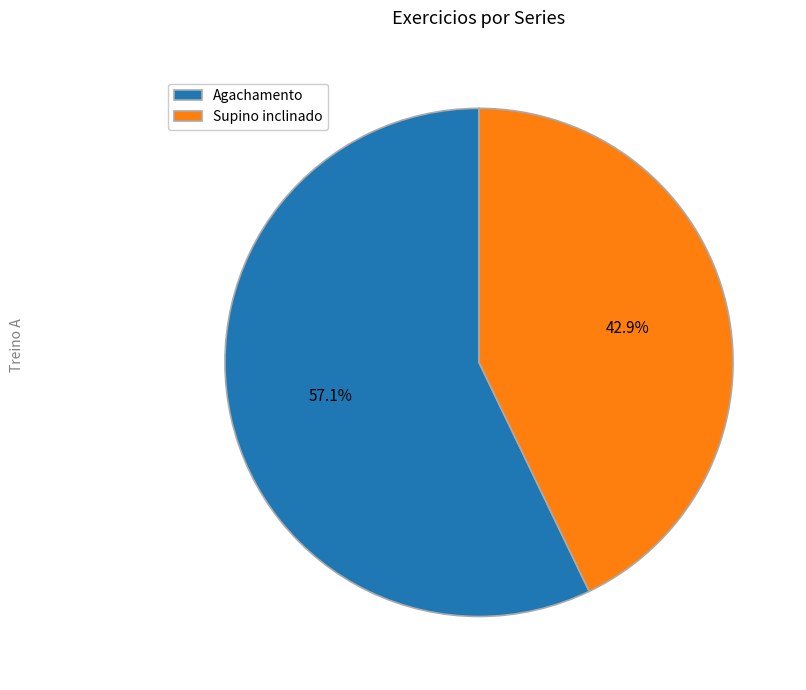

Approximately how many times larger is the value at Agachamento compared to Supino inclinado?

1.3